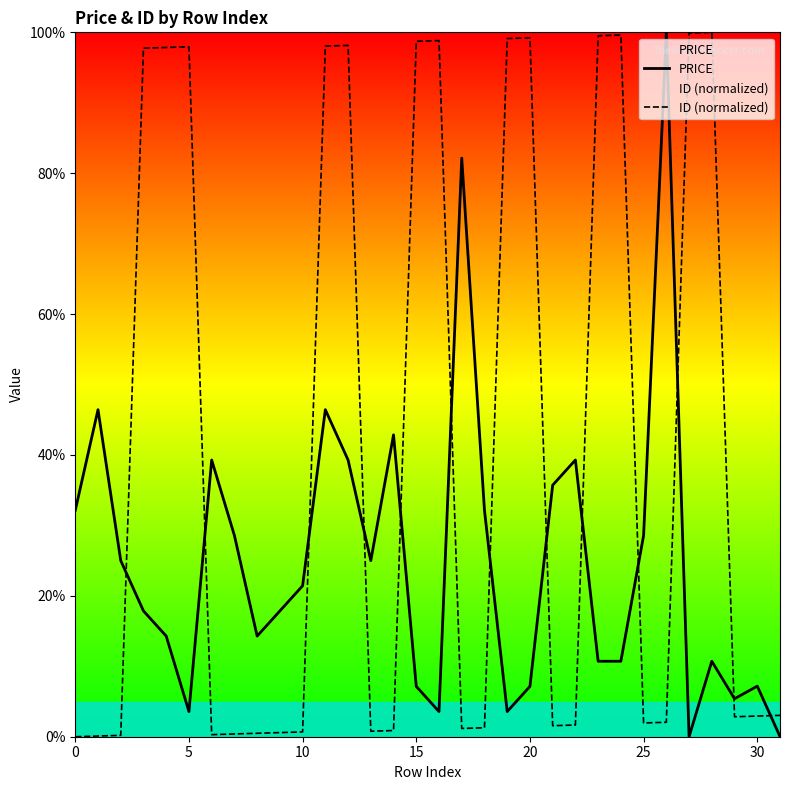

At 29, list the series in order from smallest to largest.

ID (normalized), PRICE